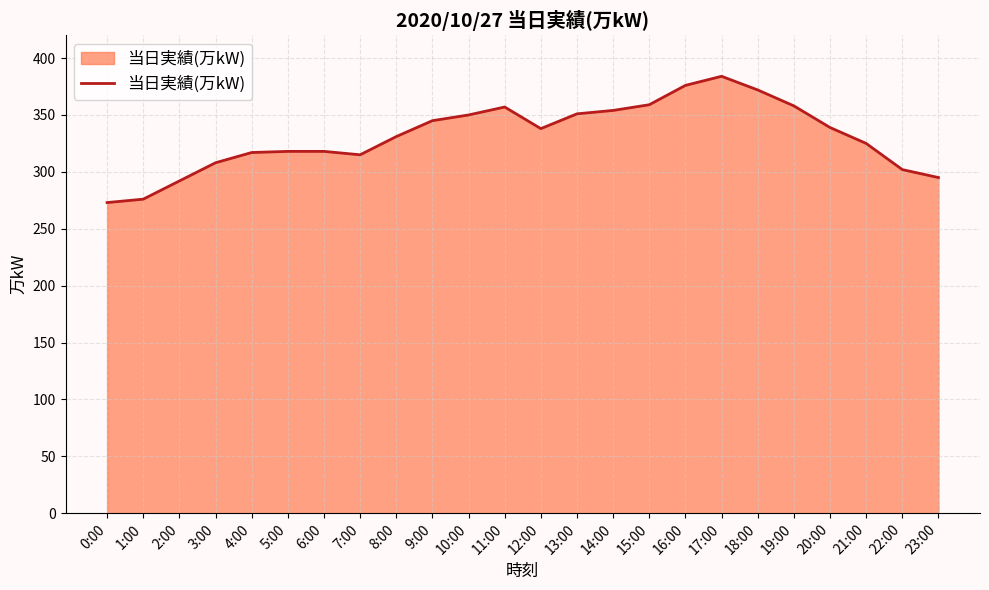

How many lines are shown in the chart?

1